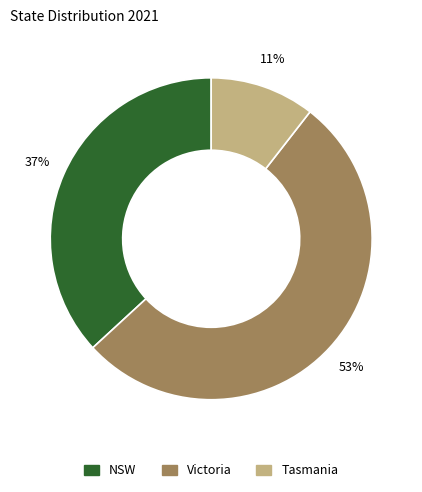

Which slice is the largest?

Victoria